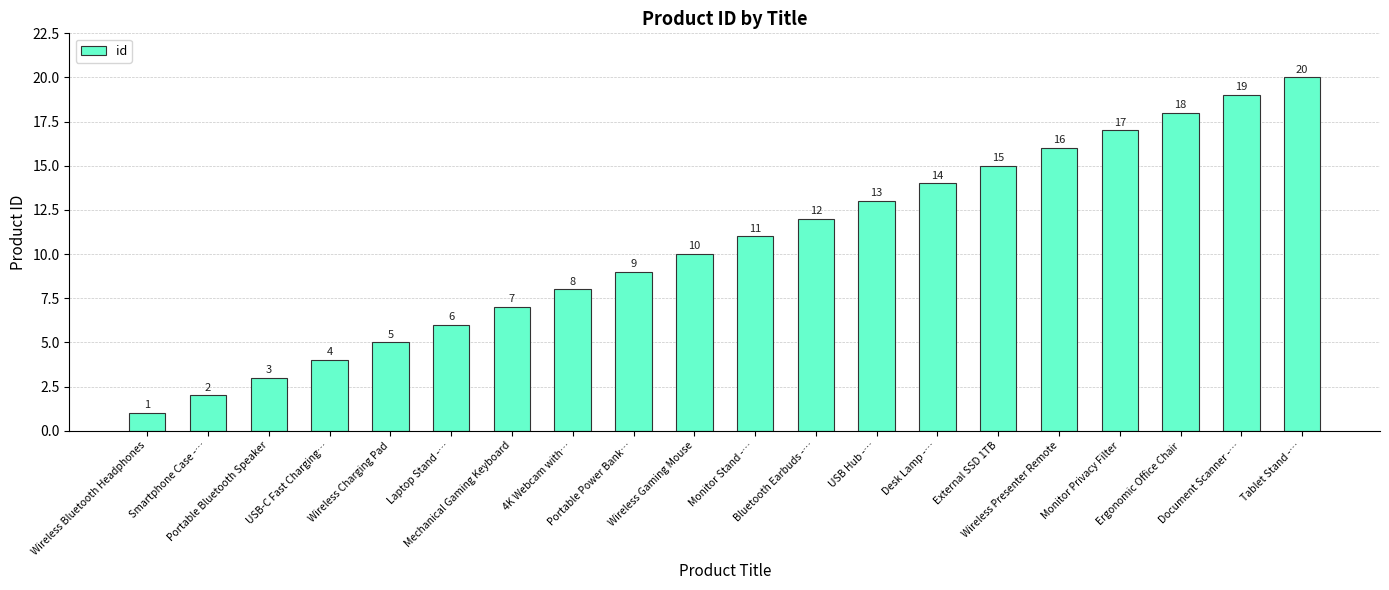

Reading left to right, what are all the values shown in this chart?

1	2	3	4	5	6	7	8	9	10	11	12	13	14	15	16	17	18	19	20